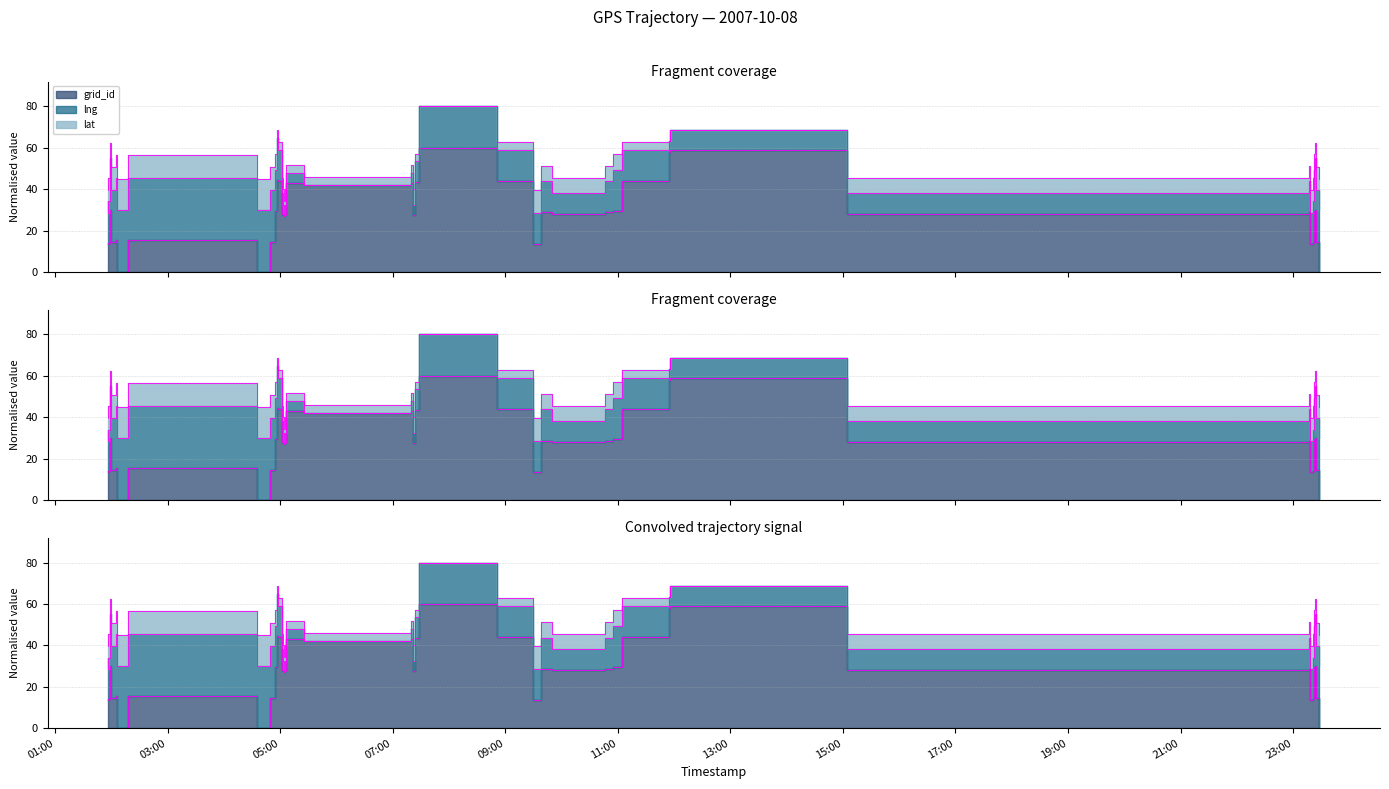

Is the value of lat at 2007-10-08 05:06:14 greater than the value of grid_id at 2007-10-08 02:18:22?

Yes